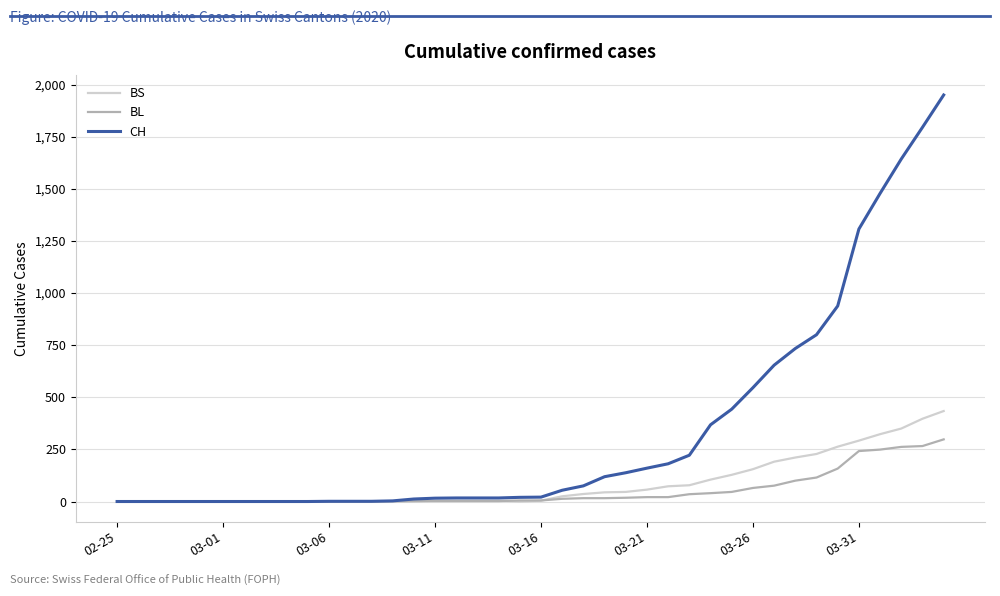

Which series has the largest total across all categories?

CH